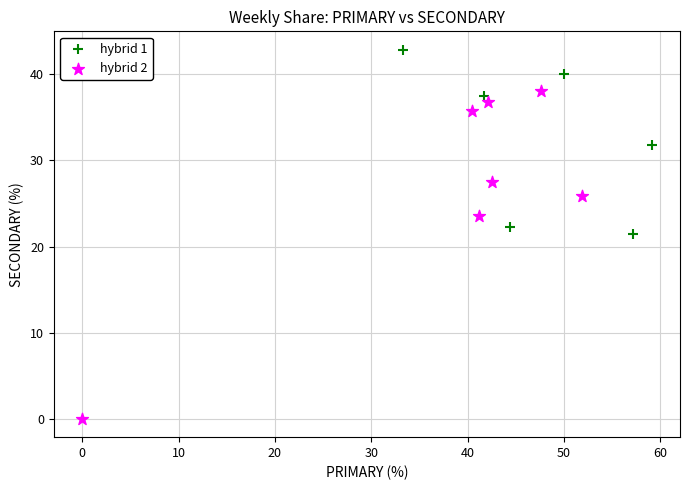

Which series reaches the minimum Y coordinate?

hybrid 2